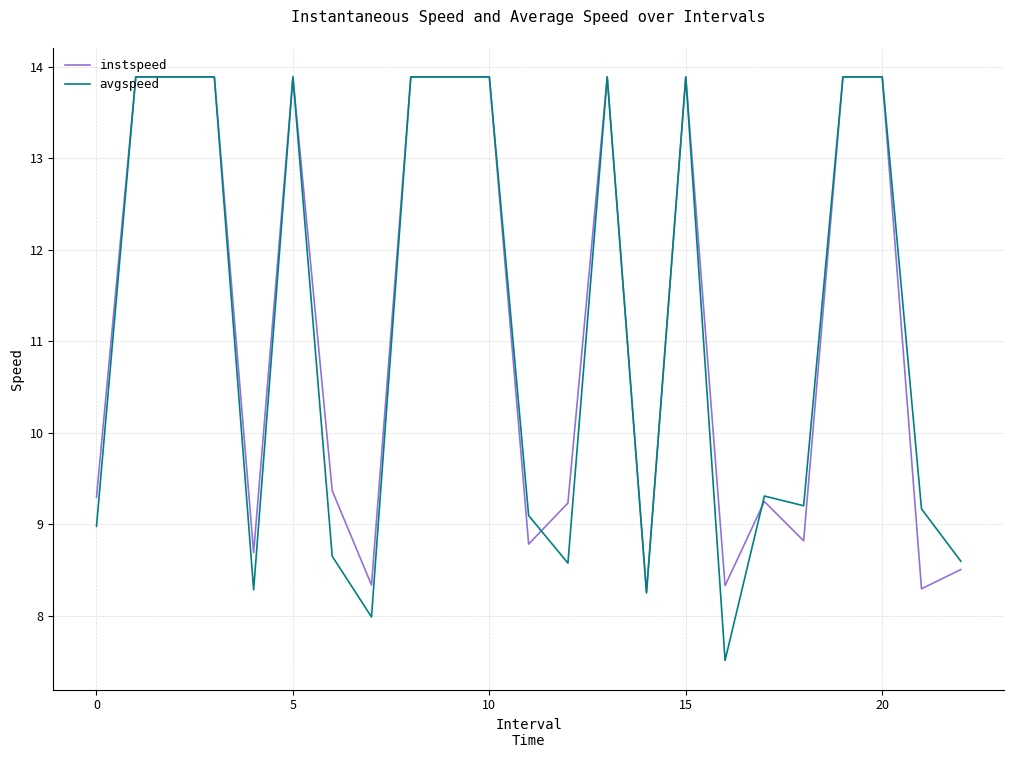

Which series has the widest spread of values?

avgspeed